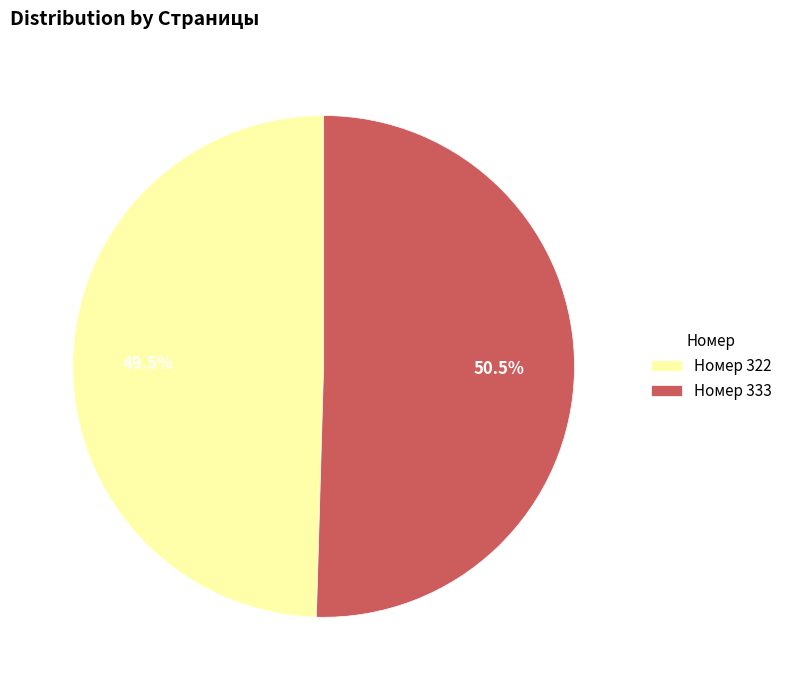

Approximately how many times larger is the value at Номер 333 compared to Номер 322?

1.0